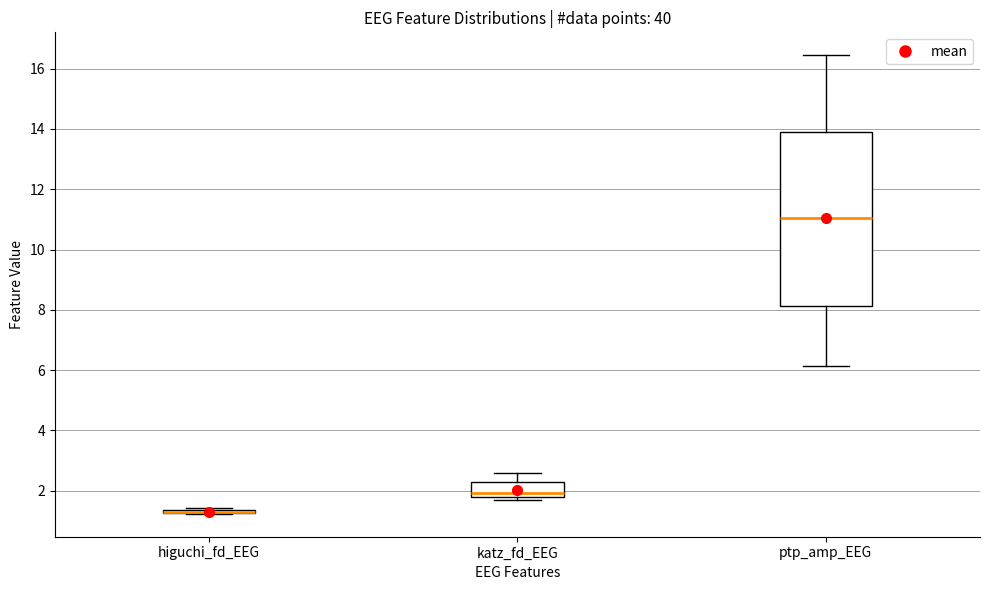

Comparing the boxes themselves (not the whiskers), which one is the tallest?

ptp_amp_EEG